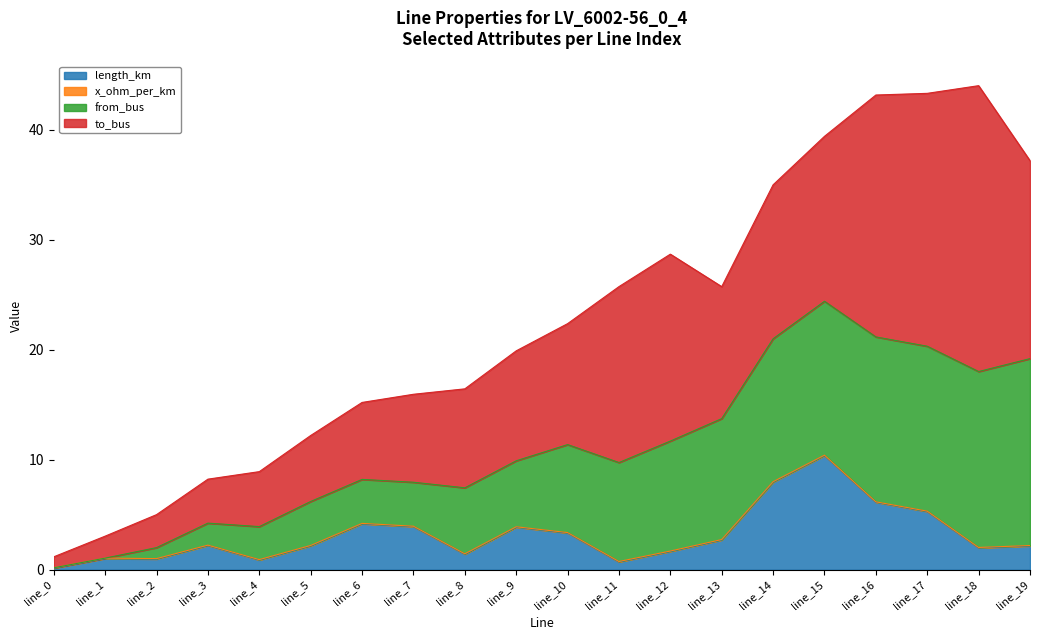

What is the maximum value for length_km?

10.4